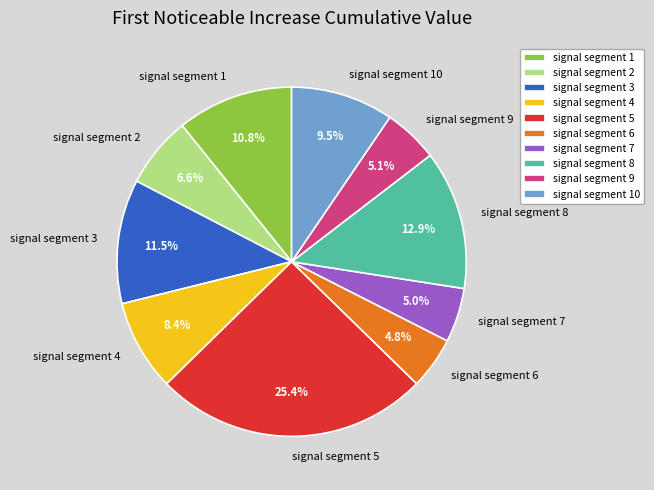

What percentage is the signal segment 8 slice, to the nearest percent?

13%